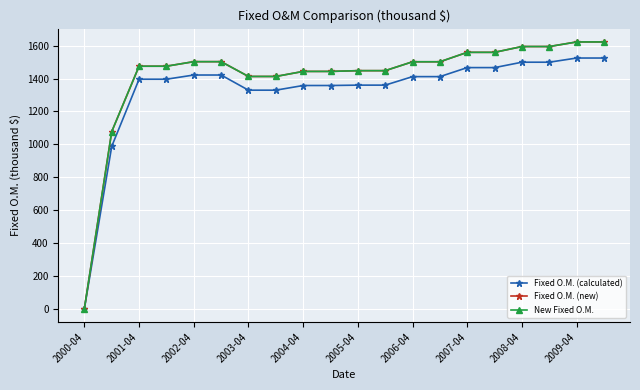

Is this an area chart (filled region under the line)?

No